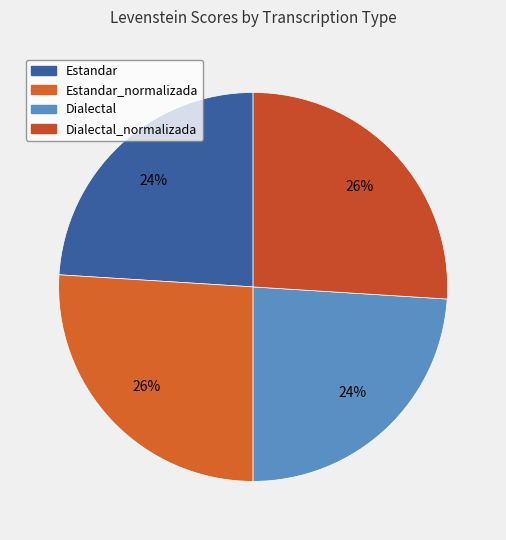

Is Dialectal the majority of the pie?

No